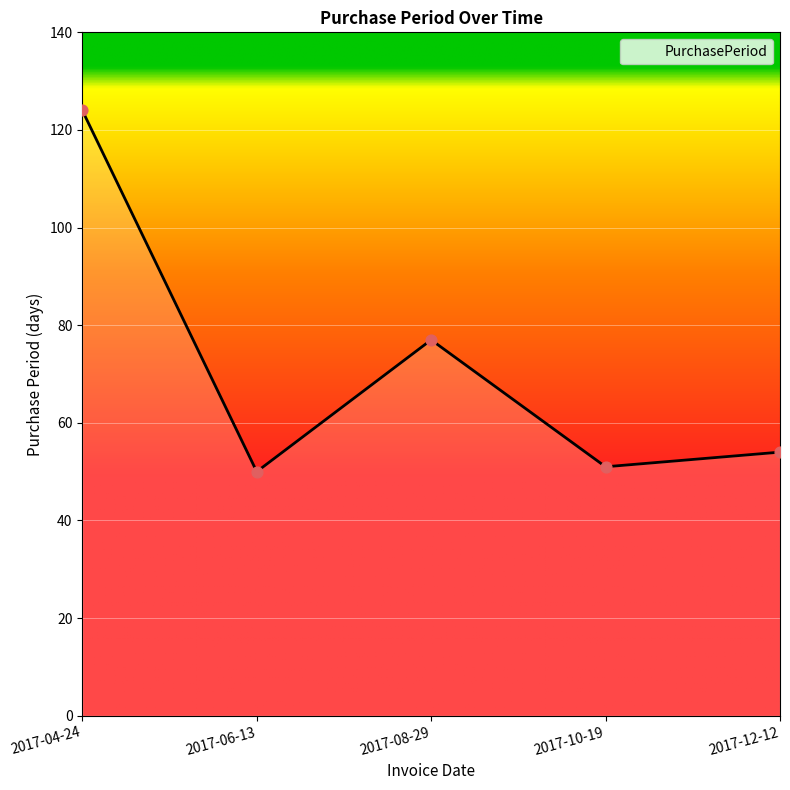

Between 2017-10-19 and 2017-08-29, which is larger?

2017-08-29